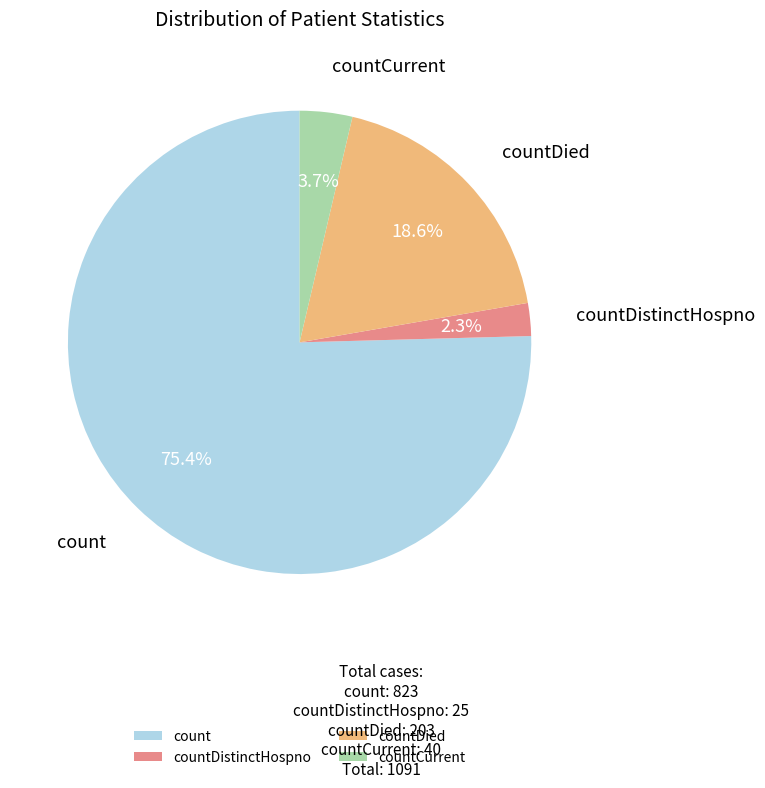

Is it true that countDied is 19% of the pie?

True